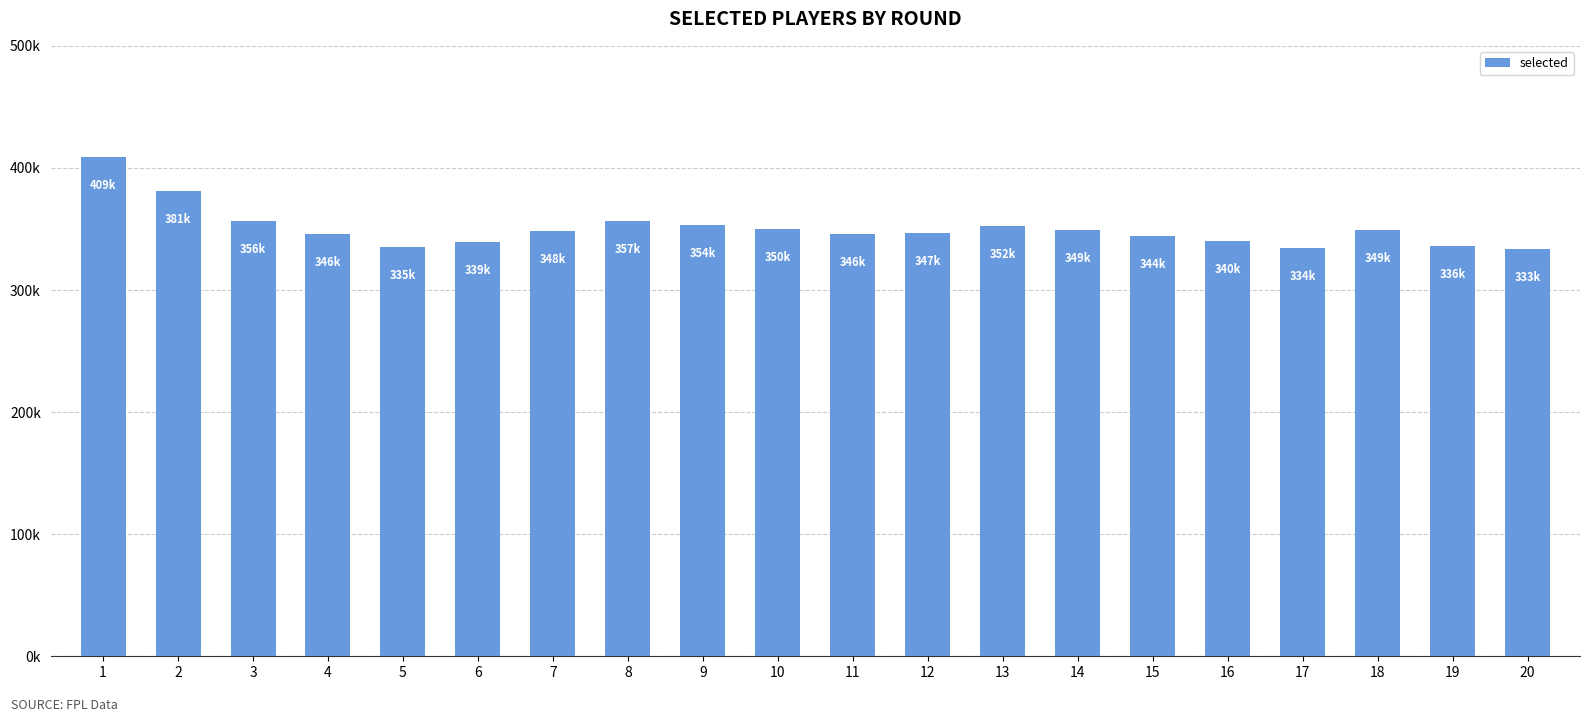

Does the chart contain any negative values?

No